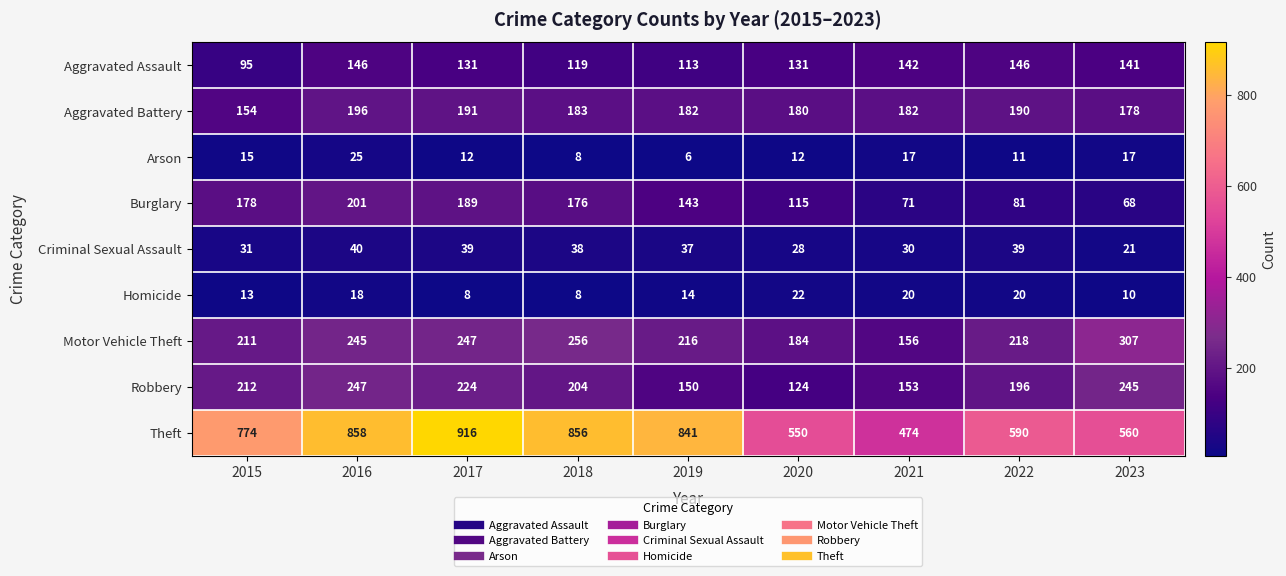

What is the greatest value displayed?

916